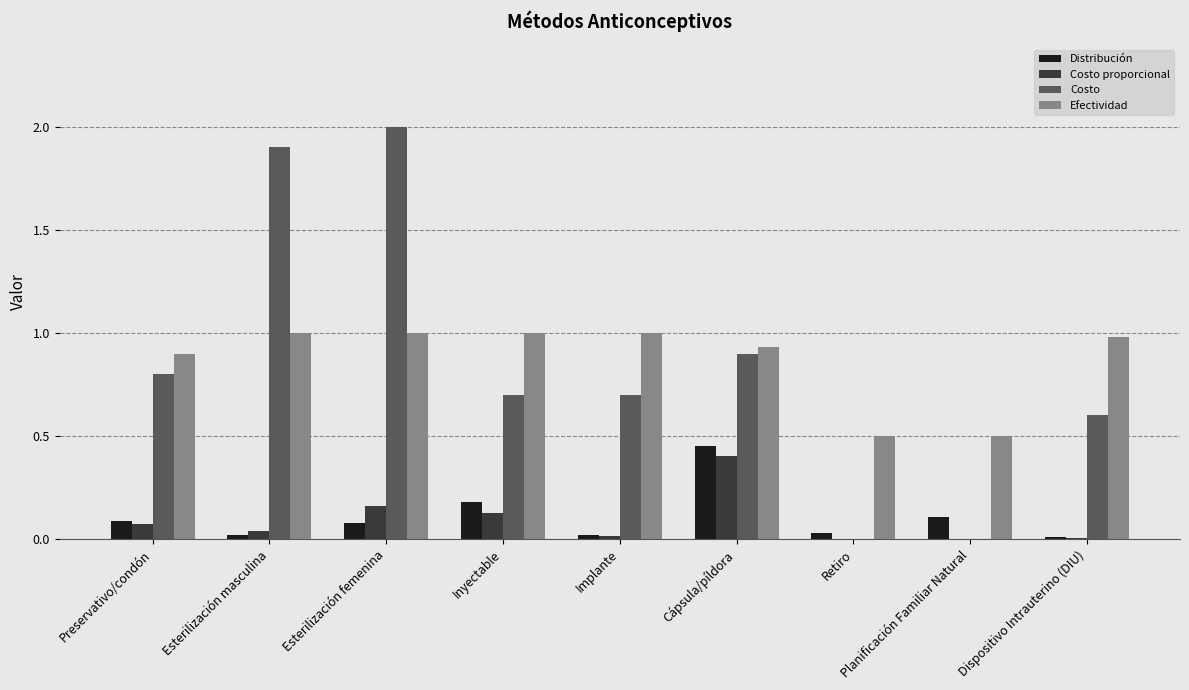

What is the sum of all Distribución values?

1.0